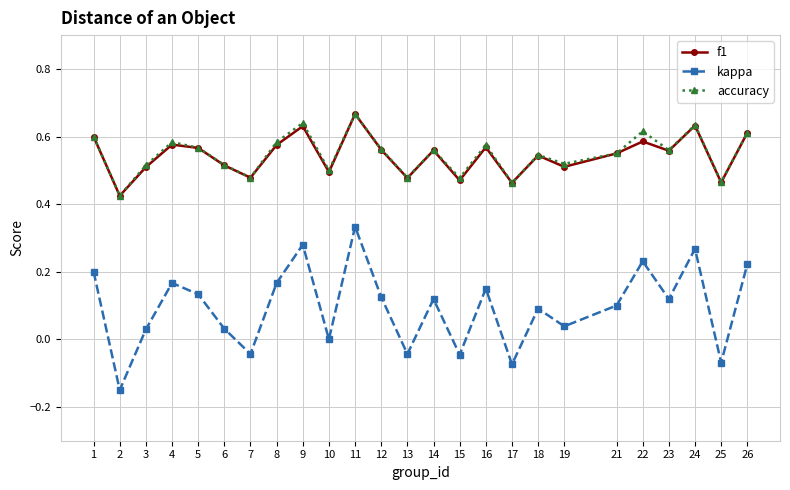

True or false: accuracy has more than 0 points higher than both neighbors.

True